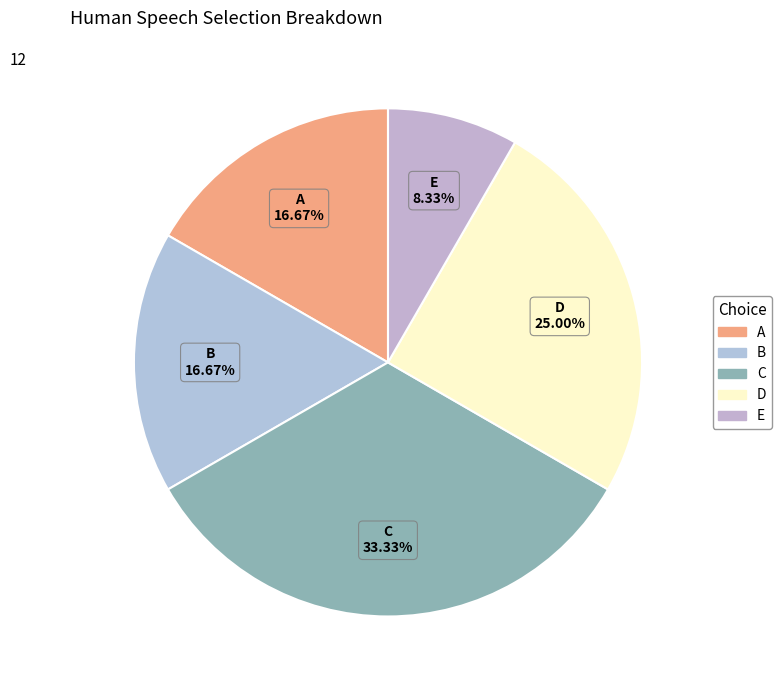

How many segments does this pie chart have?

5